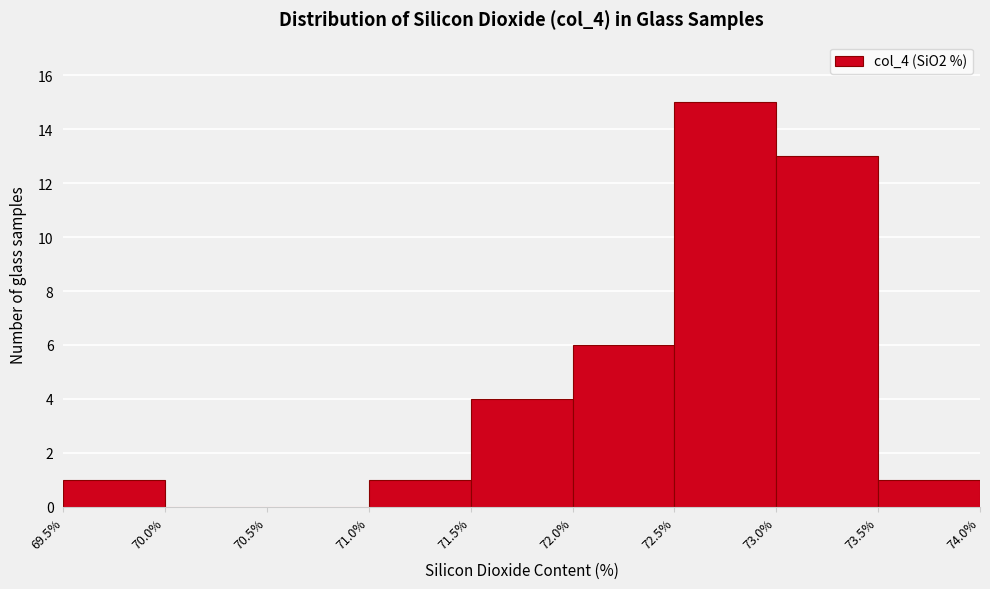

Reading left to right, list every bar in this chart as the range it spans on the x-axis followed by its height. The values are not printed on the chart, so give them approximately, as read against the axis.

69.5% to 70.0%: 1
70.0% to 70.5%: 0
70.5% to 71.0%: 0
71.0% to 71.5%: 1
71.5% to 72.0%: 4
72.0% to 72.5%: 6
72.5% to 73.0%: 15
73.0% to 73.5%: 13
73.5% to 74.0%: 1